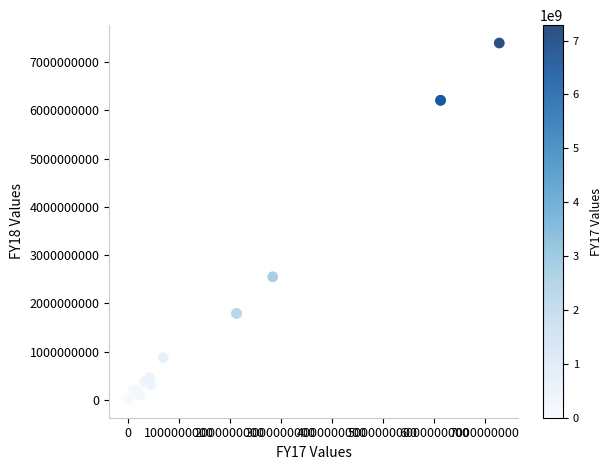

What Y value in the scatter plot is closest to 3698750000?

2551820000